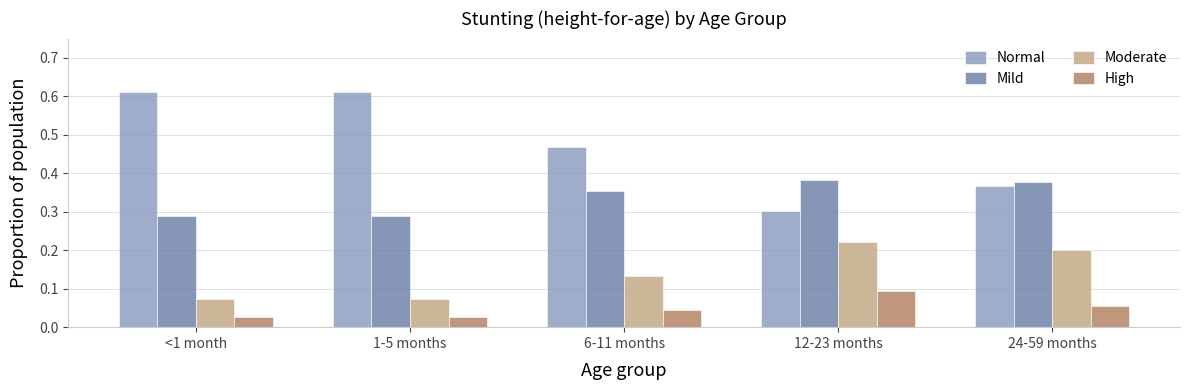

Between 6-11 months and 12-23 months, which series saw the biggest shift?

Normal